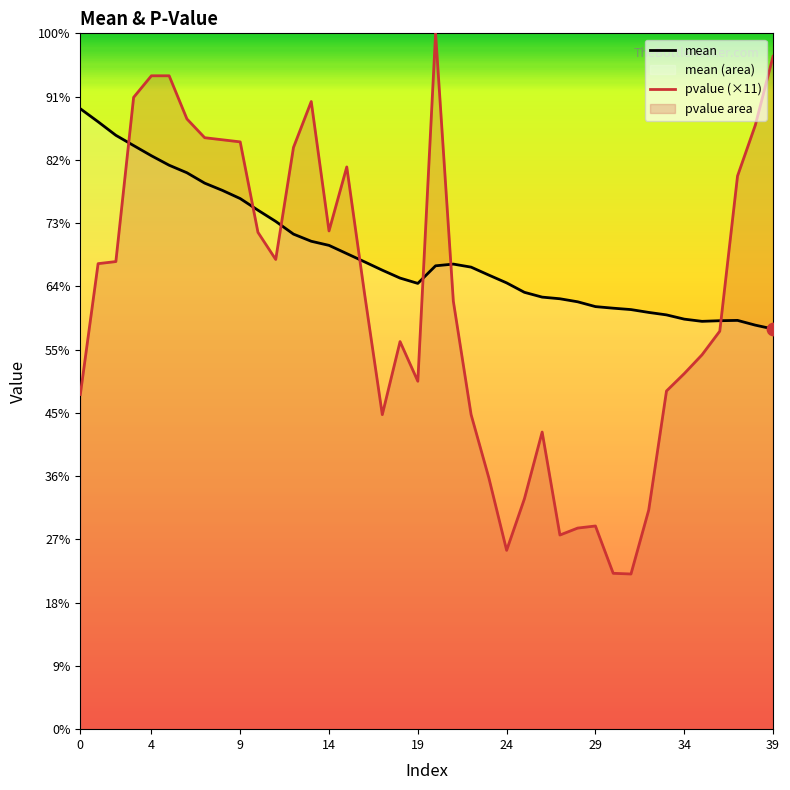

Which series contains the lowest Y value?

pvalue (×11)